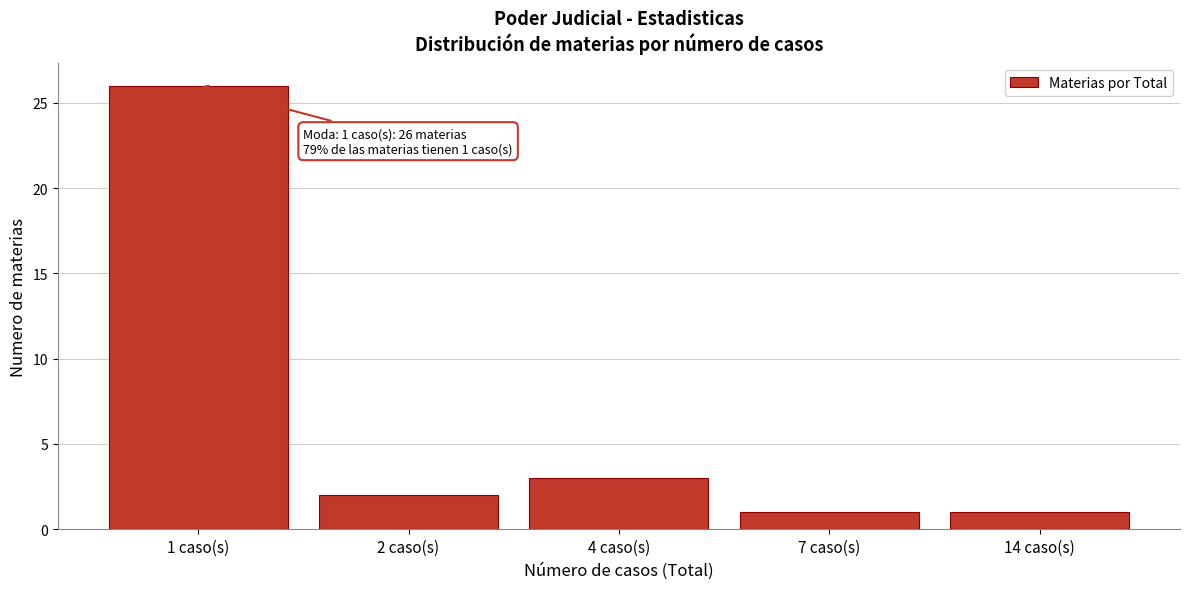

Reading left to right, transcribe all the data shown in this chart.

26	2	3	1	1